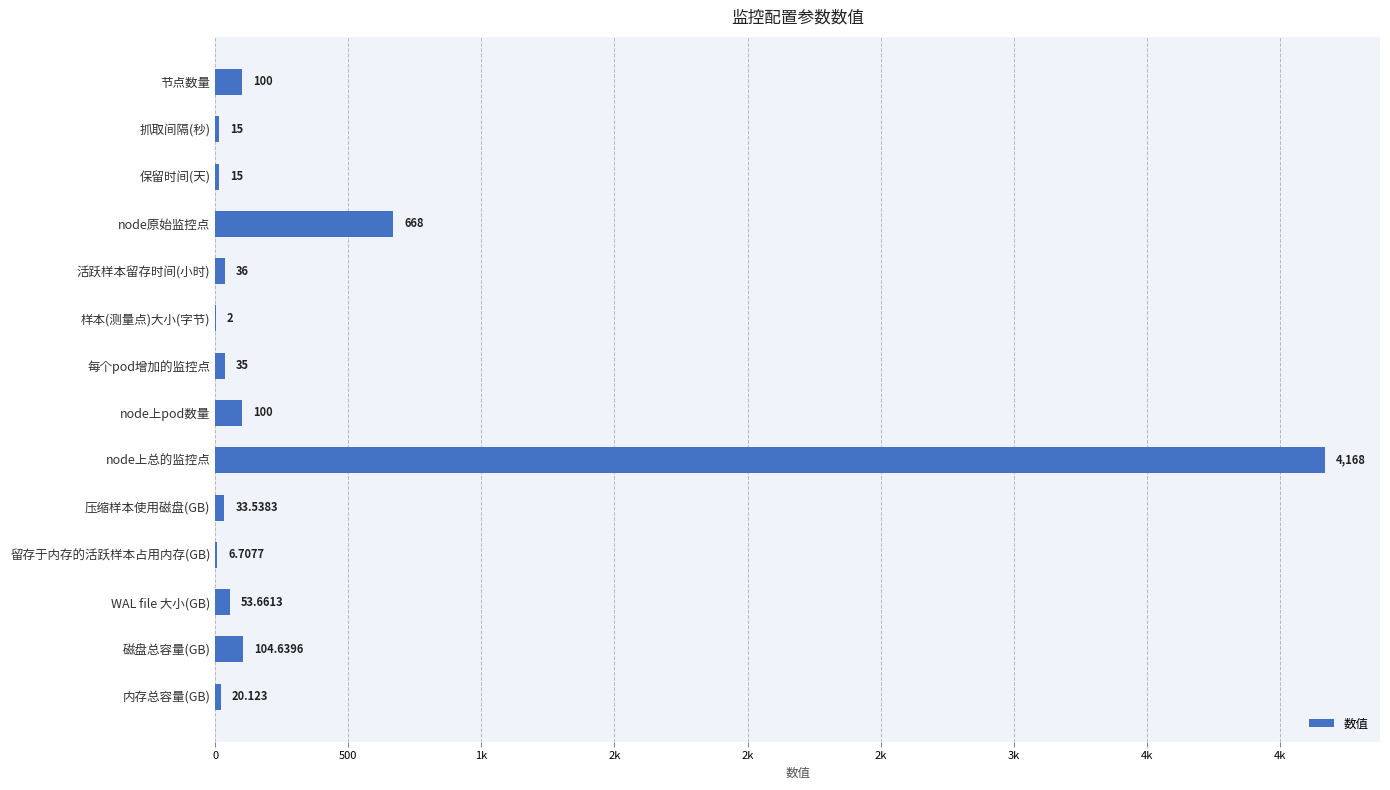

Are the bars horizontal?

Yes